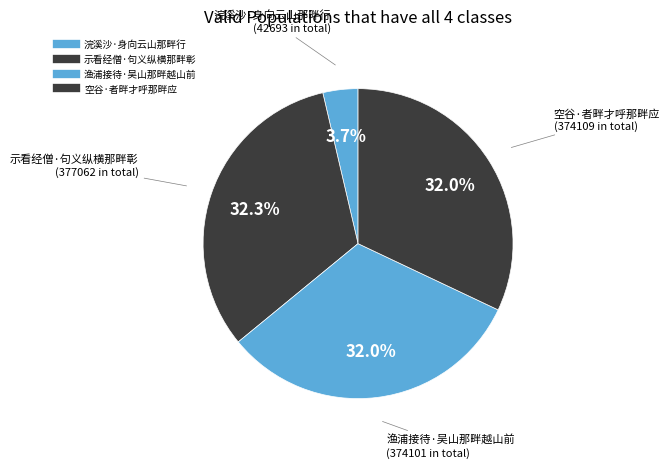

How many segments does this pie chart have?

4